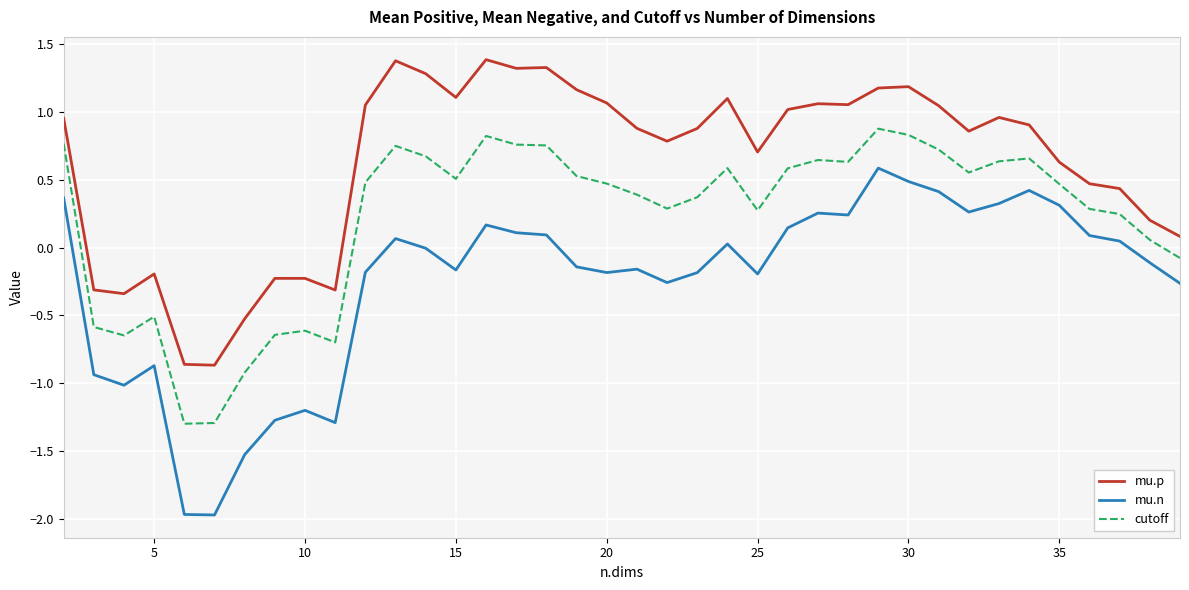

Rank the series by their average value, from highest to lowest.

mu.p, cutoff, mu.n